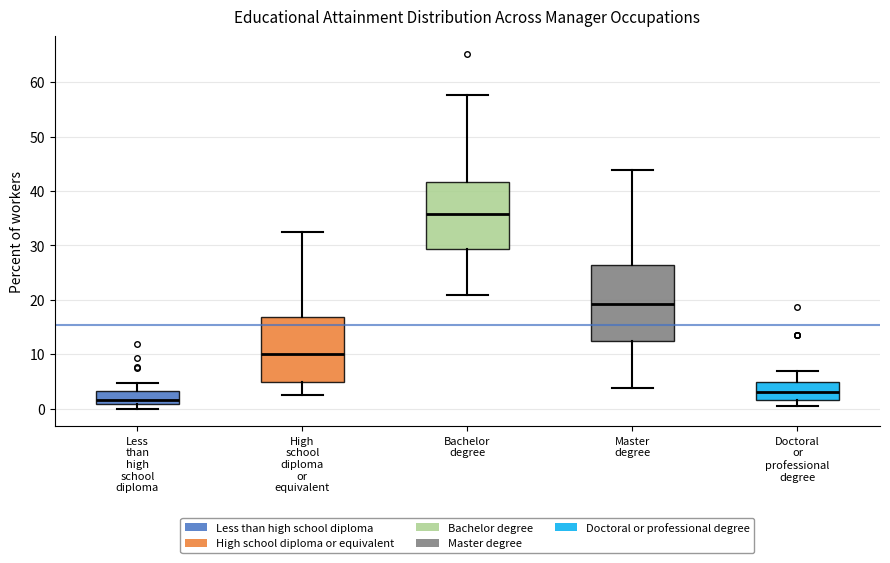

Reading left to right, read every box against the y-axis: the position of its median line, the range the box covers, and the ends of its whiskers. The values are not printed on the chart, so give them approximately, as read against the axis.

Less than high school diploma: median 2, box 1 to 3, whiskers 0 to 5
High school diploma or equivalent: median 10, box 5 to 17, whiskers 2 to 32
Bachelor degree: median 36, box 29 to 42, whiskers 21 to 58
Master degree: median 19, box 13 to 26, whiskers 4 to 44
Doctoral or professional degree: median 3, box 2 to 5, whiskers 1 to 7